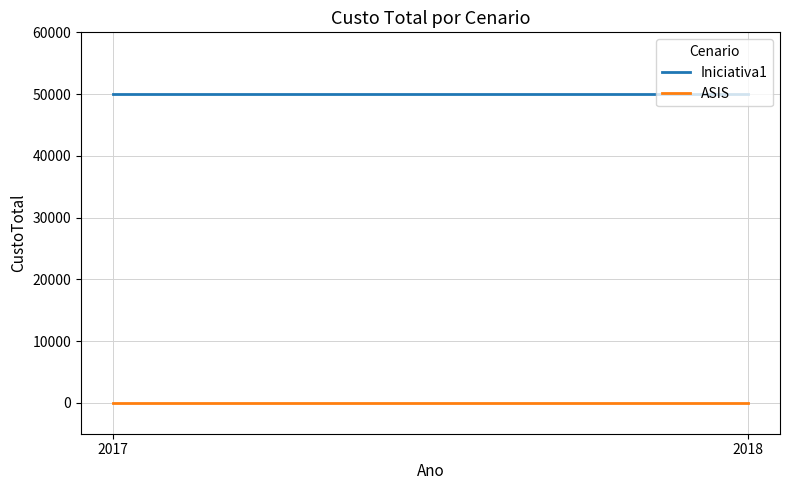

Rank the series at 2018 from lowest to highest value.

ASIS, Iniciativa1